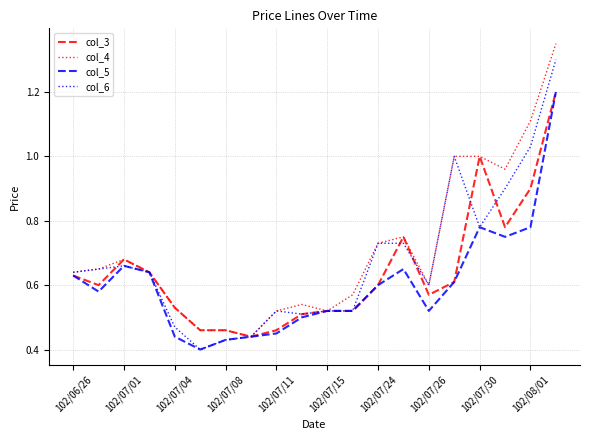

What is the highest value of the col_3 series?

1.2